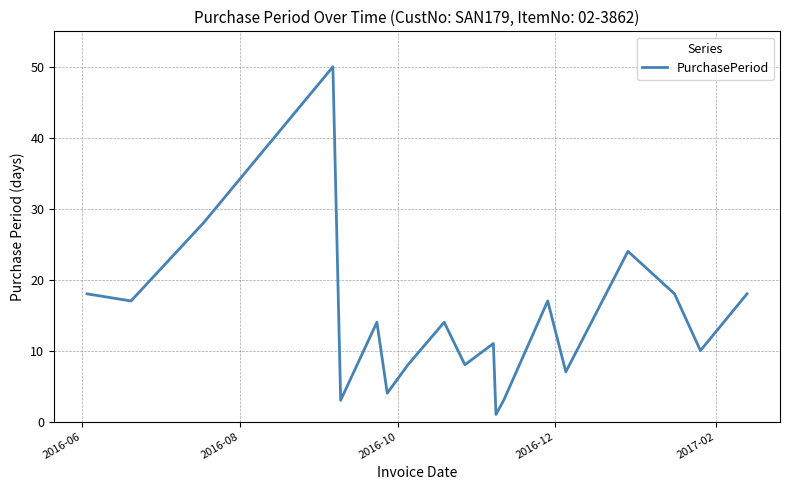

What is the greatest value displayed?

50